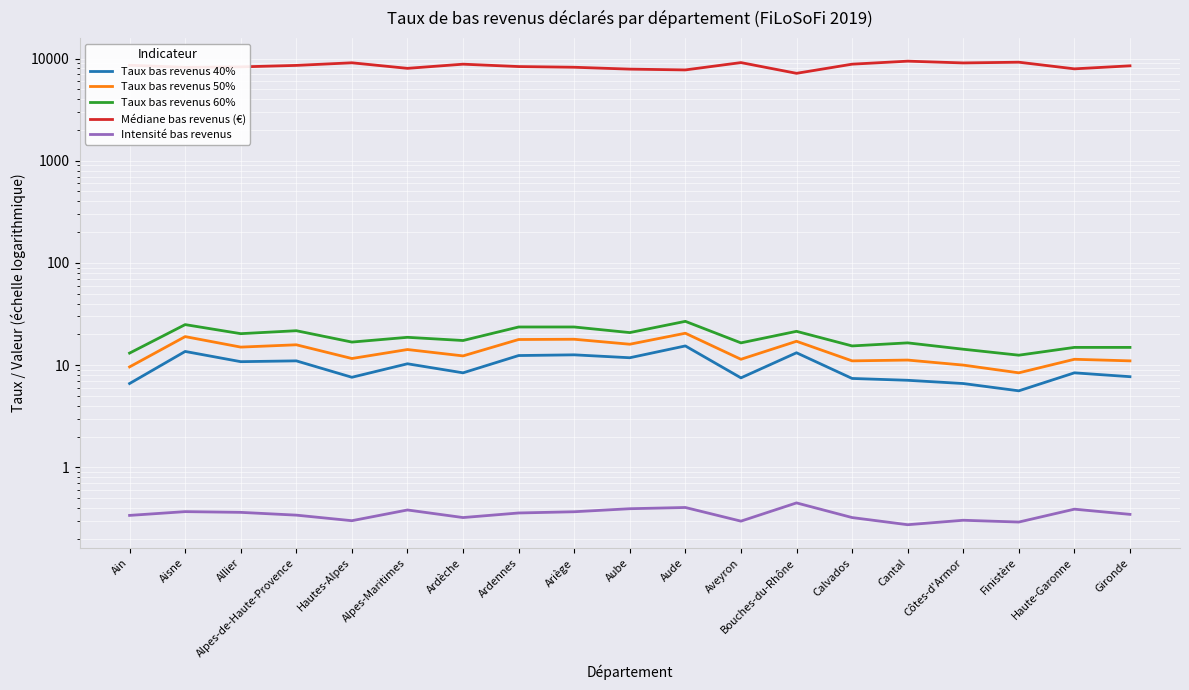

At how many categories does at least one series exceed 272?

19